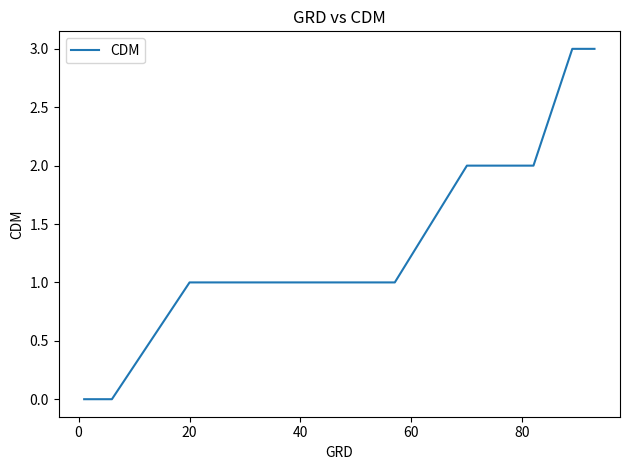

What is the difference between the maximum and minimum values?

3